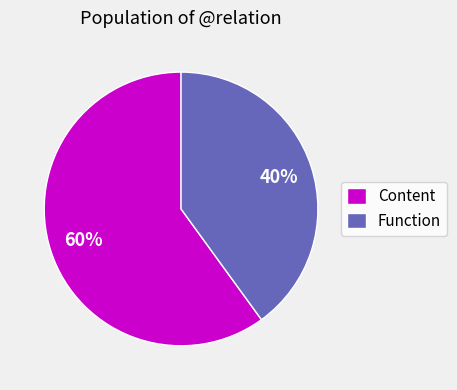

True or false: Content accounts for 60% of the total.

True